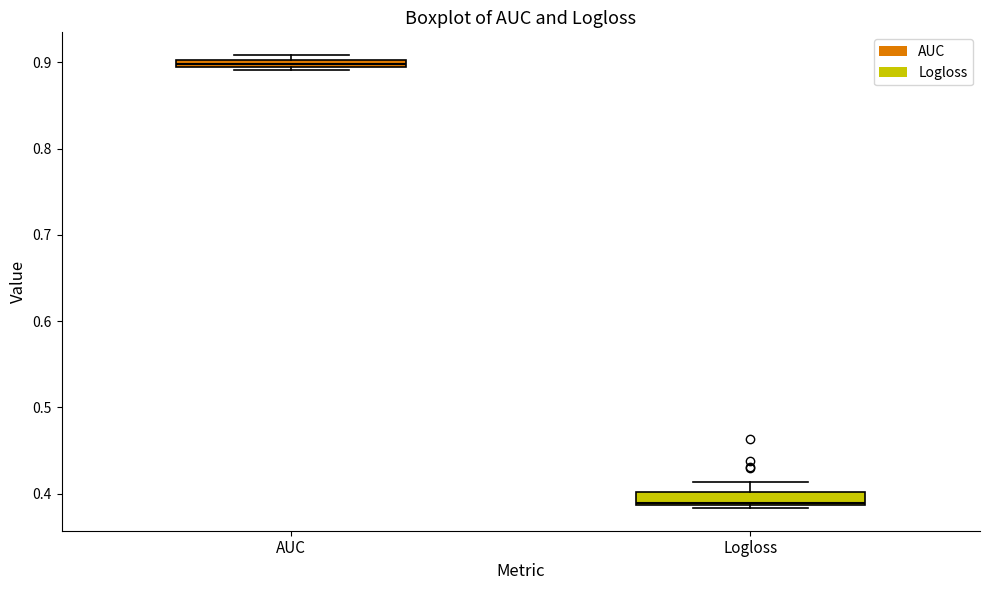

Which box has the lowest median line?

Logloss